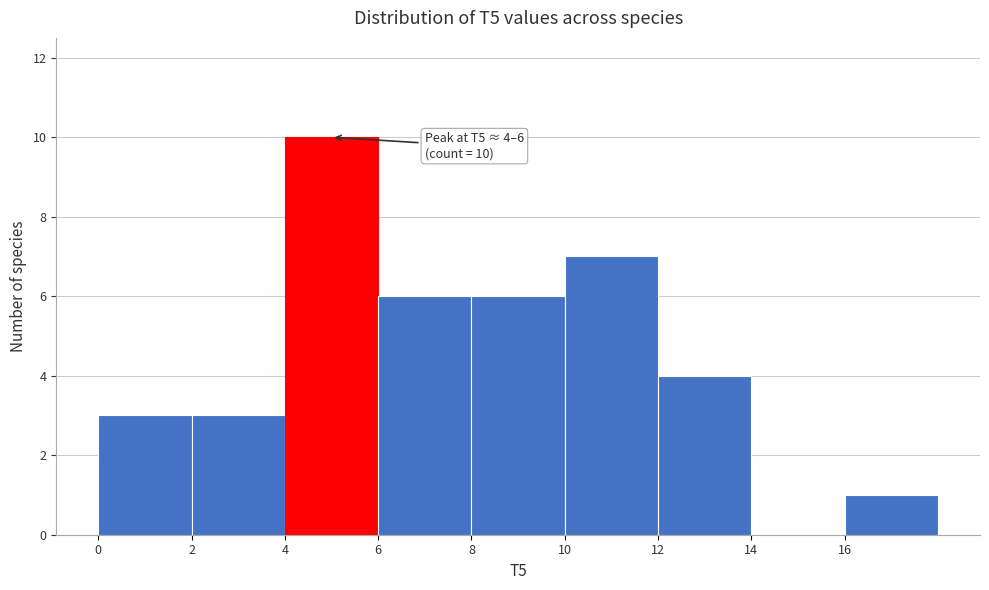

Over which range of the x-axis is the bar tallest?

4 to 6